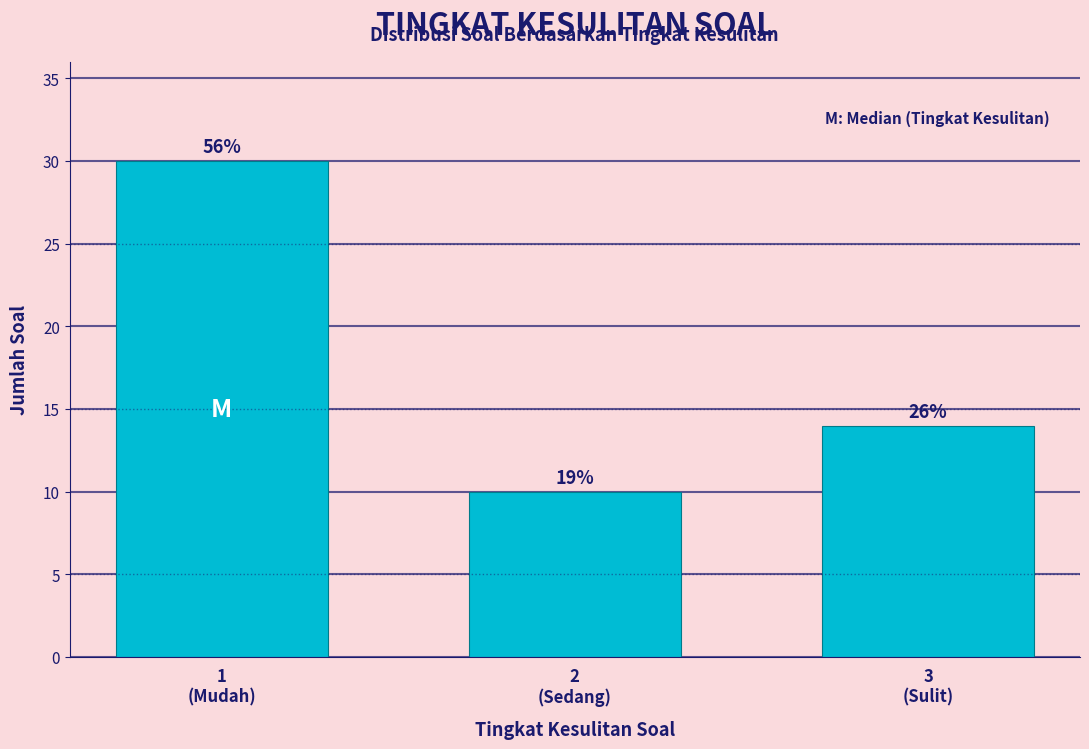

Does the chart contain any negative values?

No